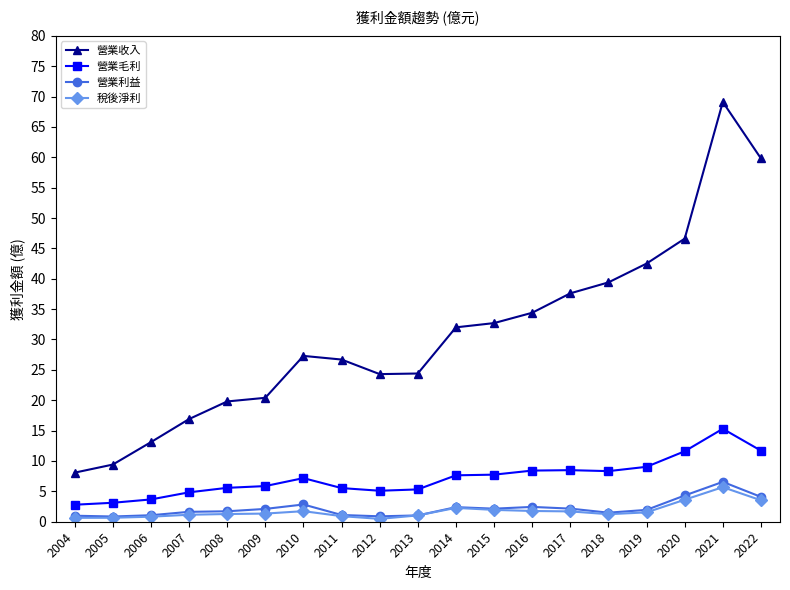

The 營業毛利 series shows 11.7 at 2022. True or false?

True